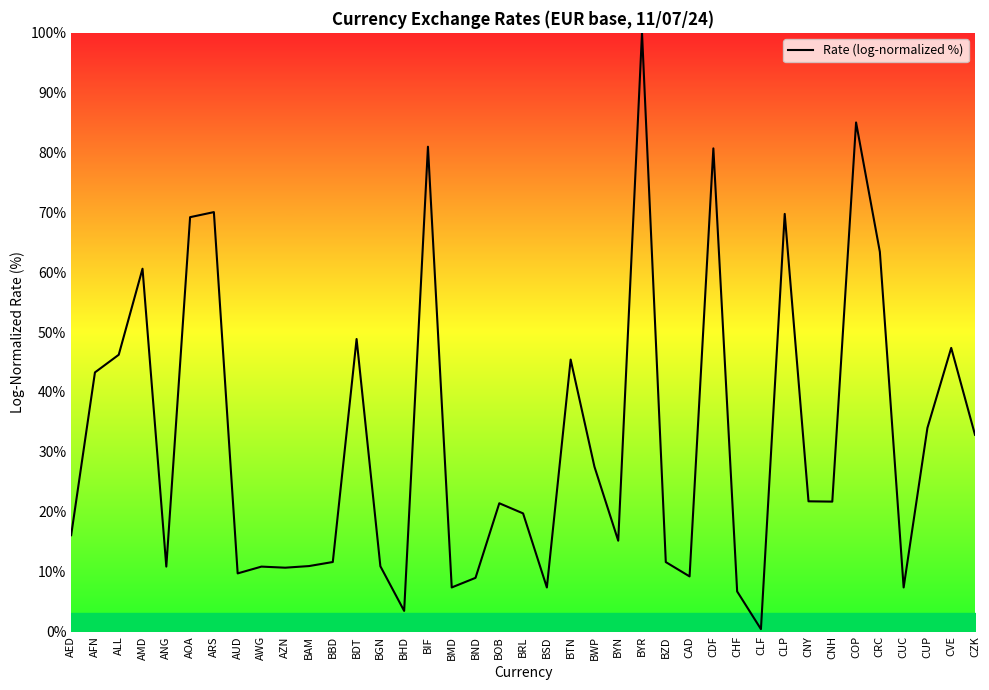

What is the sum of the values at AMD and CAD?

69.8